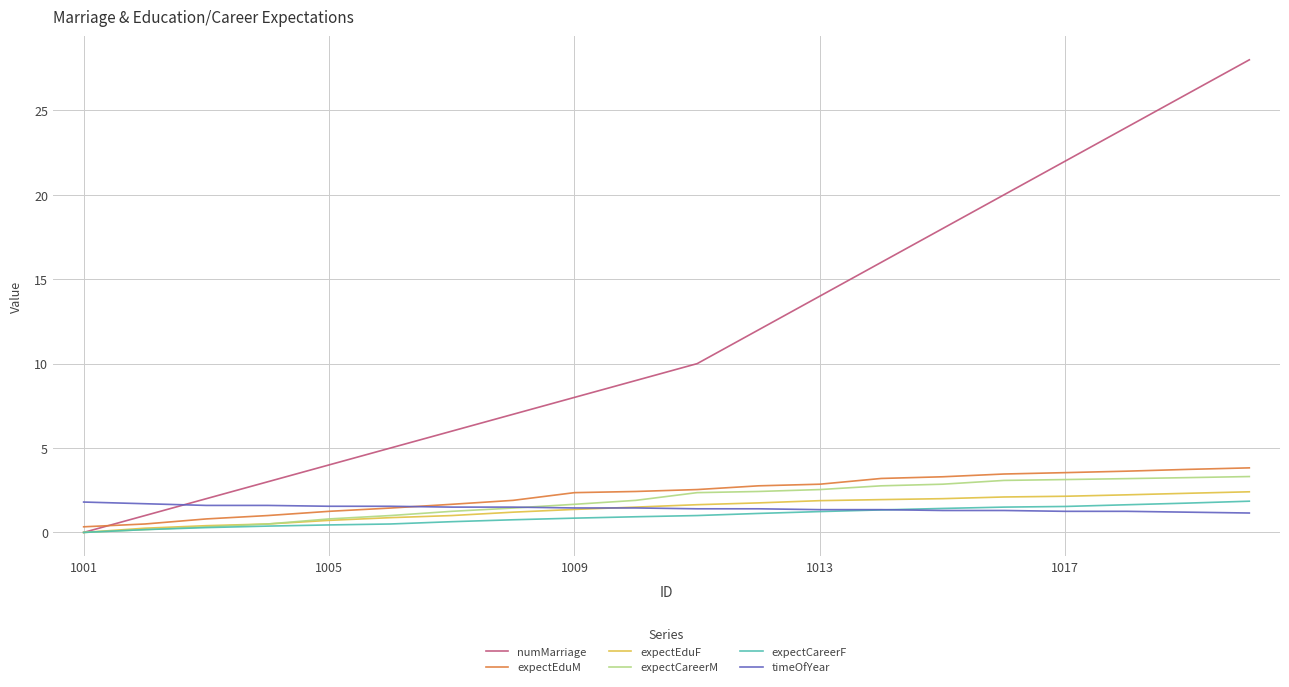

How many lines are shown in the chart?

6